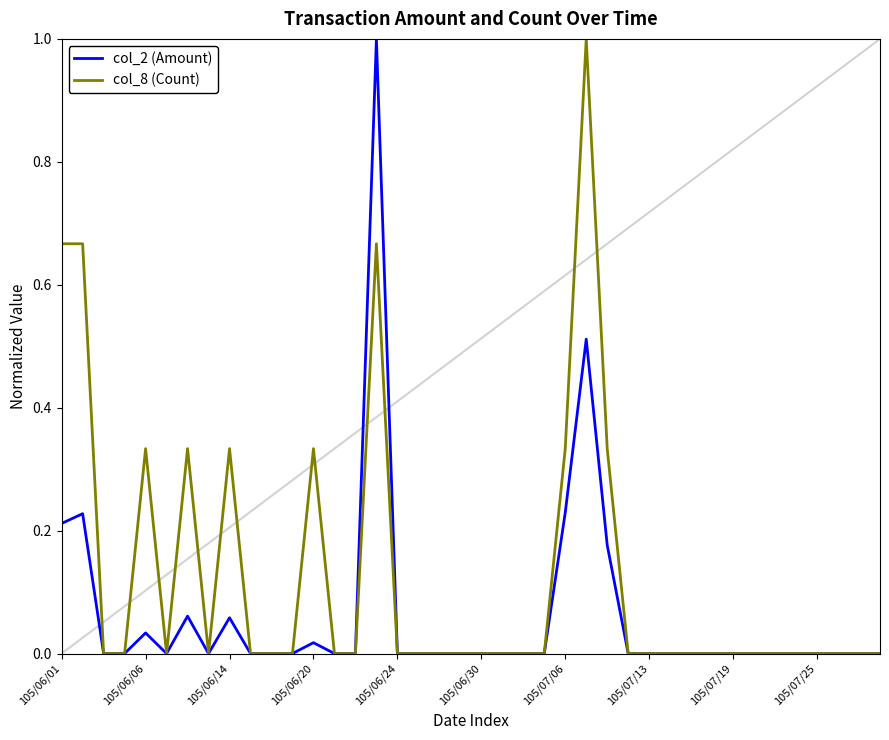

What is the highest value of the col_2 (Amount) series?

1.0